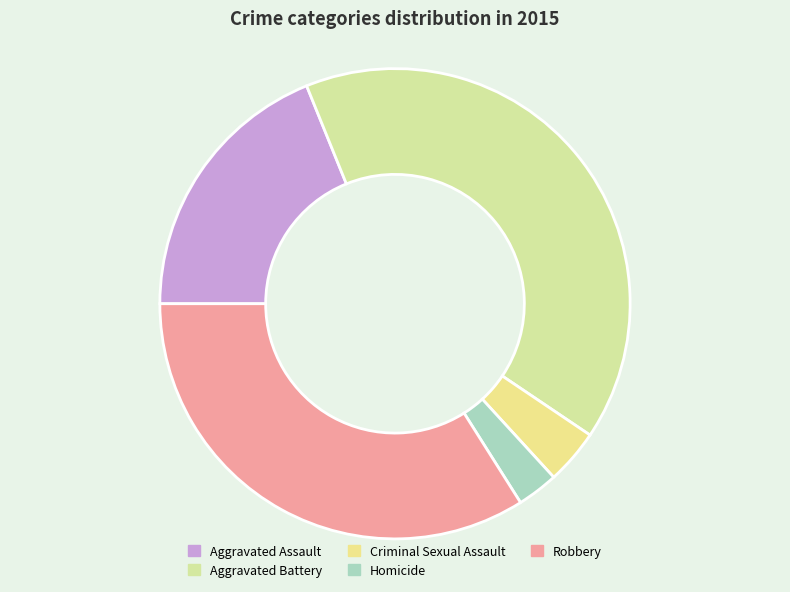

How many slices are in this pie chart?

5